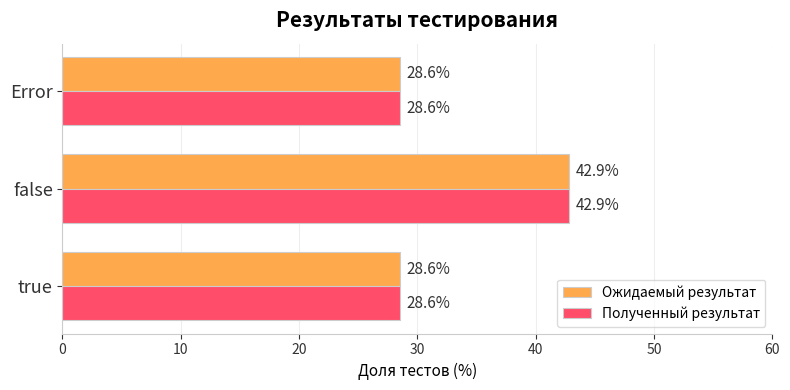

What is the lowest value of the Полученный результат series?

28.6